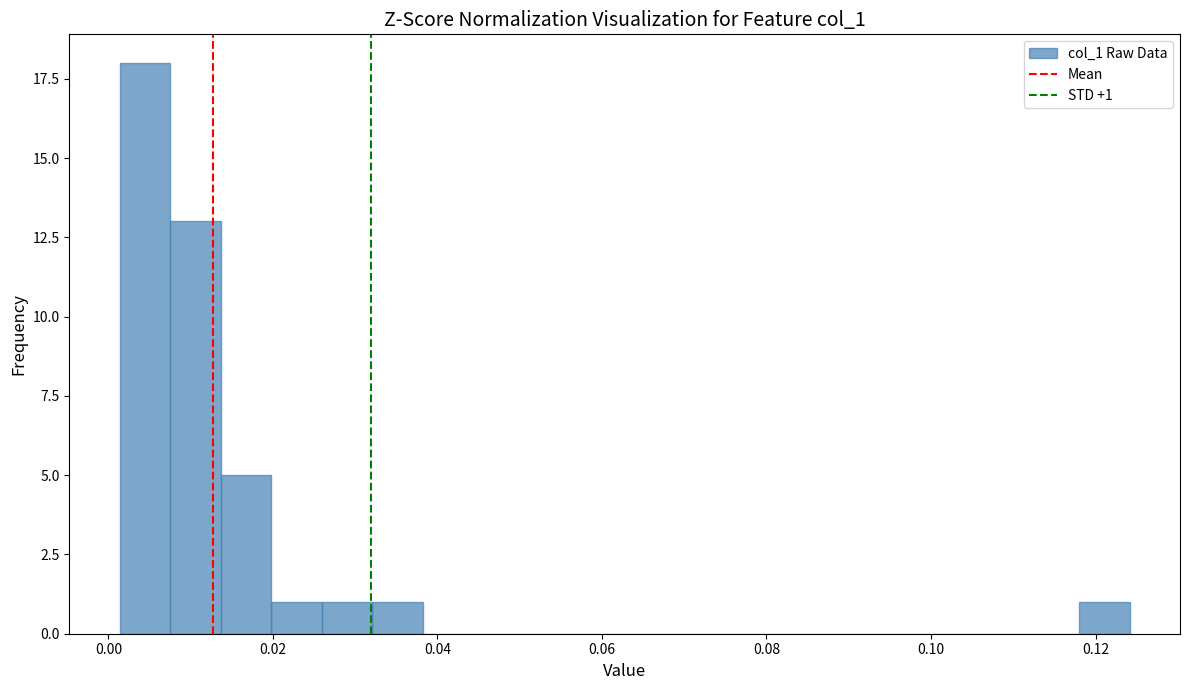

Read against the x-axis, roughly where is the centre of the tallest bar?

0.004